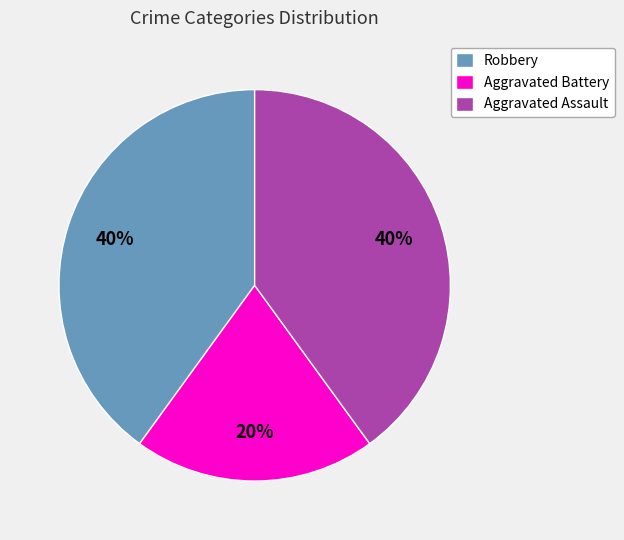

How many segments does this pie chart have?

3